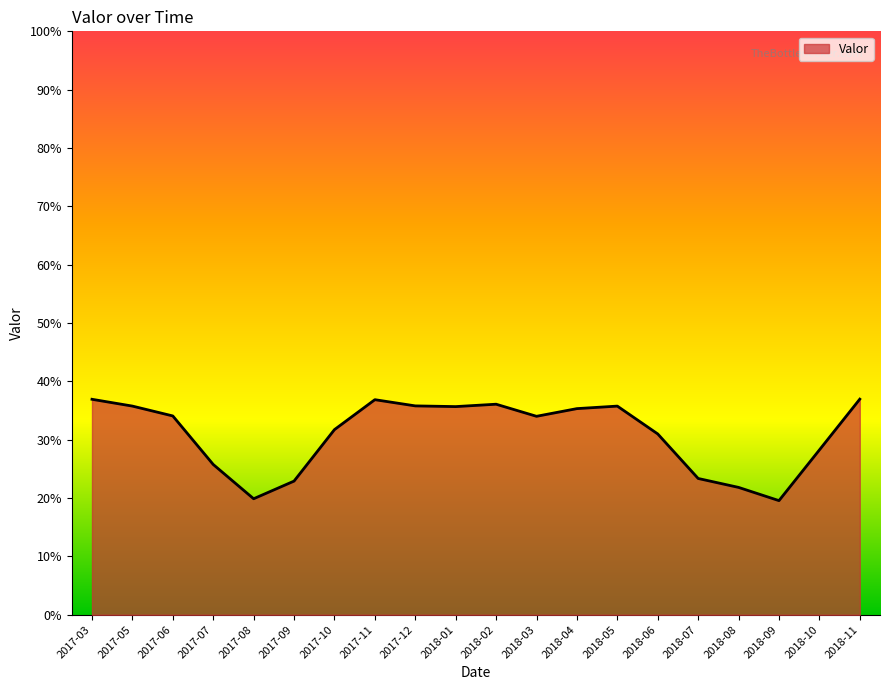

What is the difference between the second highest and minimum values?

0.2